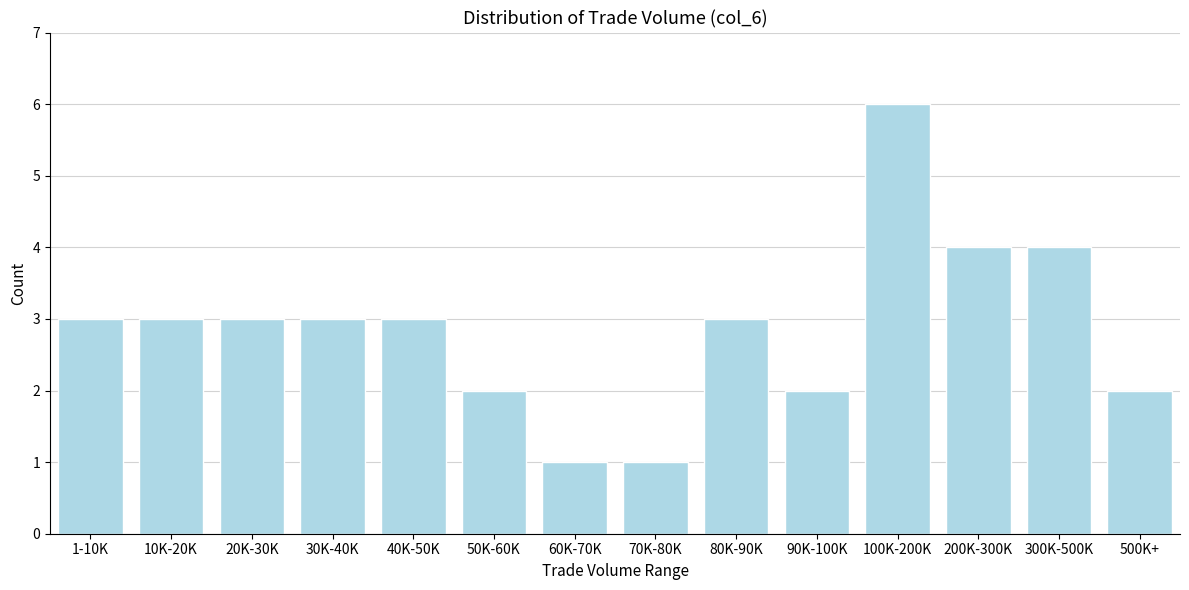

Reading left to right, transcribe all the data shown in this chart.

3	3	3	3	3	2	1	1	3	2	6	4	4	2